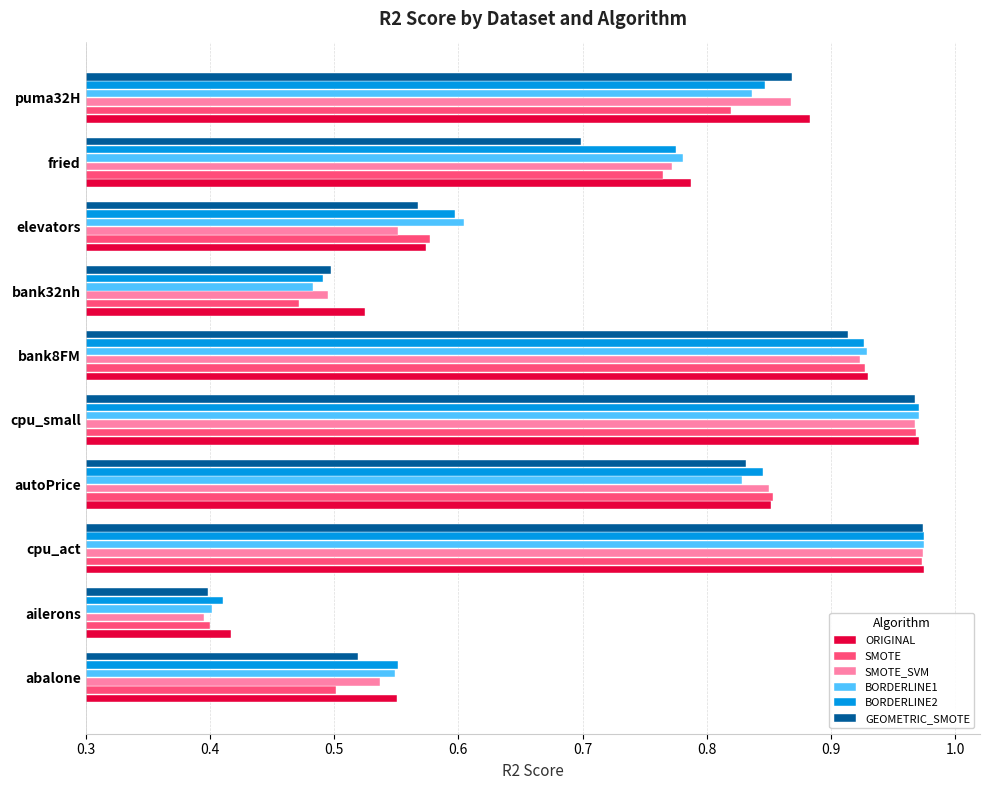

At which label is BORDERLINE1 closest to 0?

ailerons